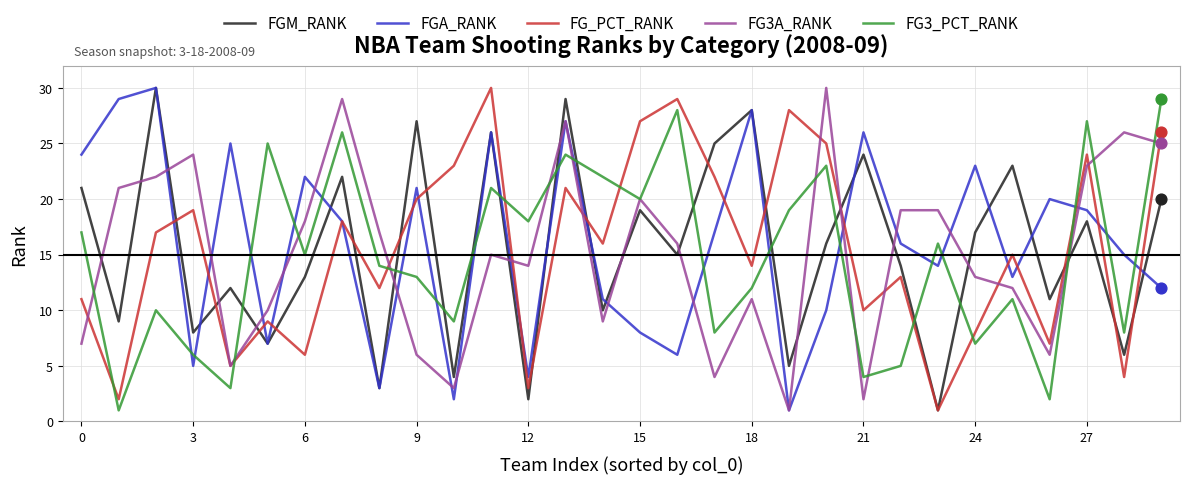

What is the maximum value for FGM_RANK?

30